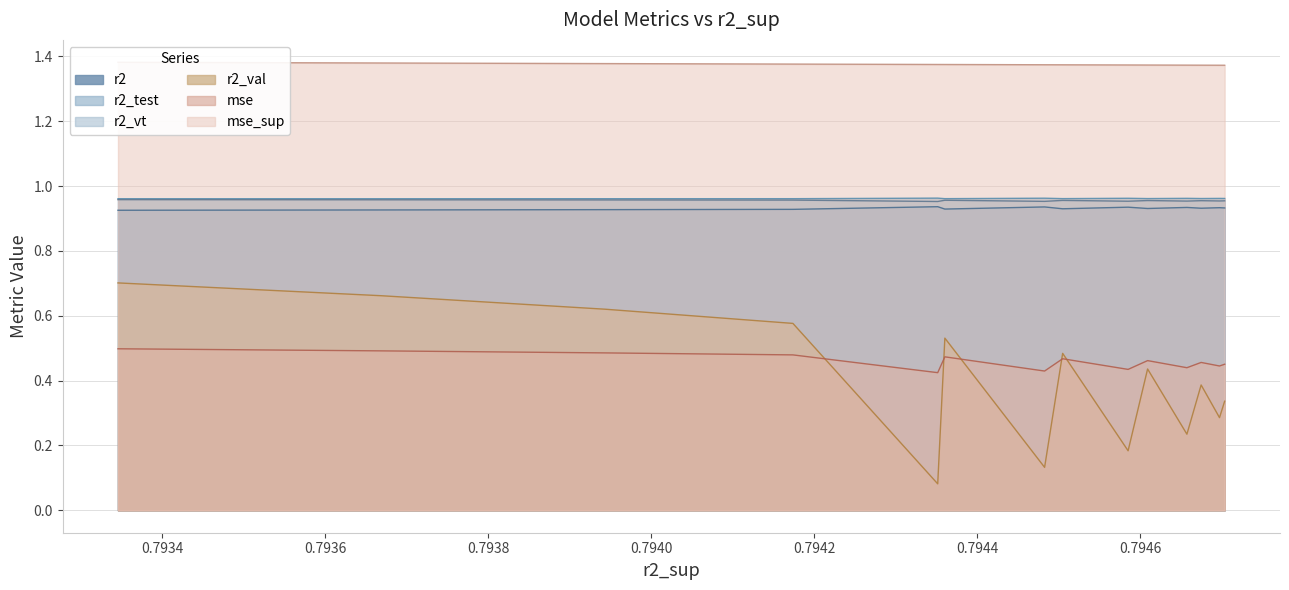

What is the sum of the r2 values at 8 and 10?

1.9